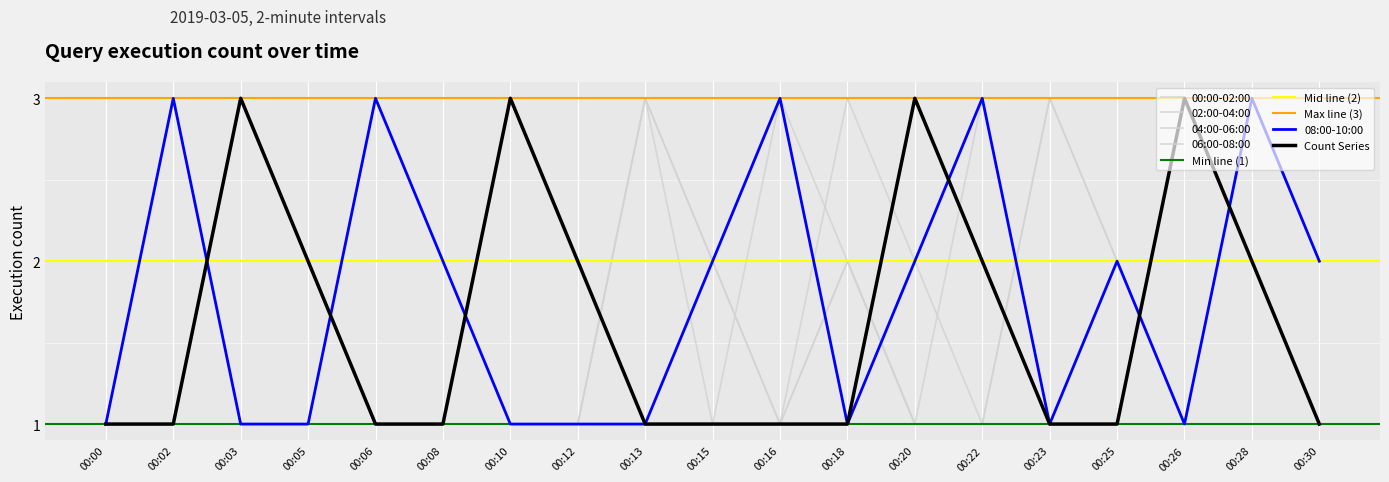

Between 00:20 and 00:23, which series saw the biggest shift?

00:00-02:00